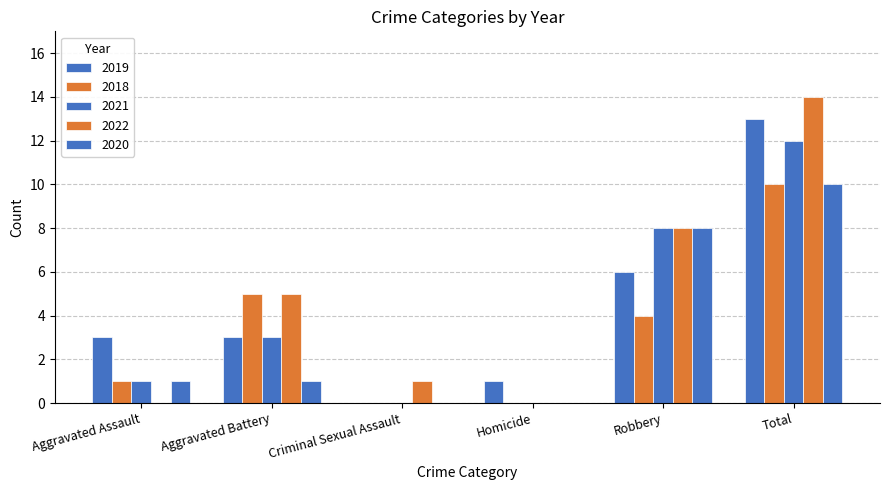

At how many categories does at least one series exceed 9?

1